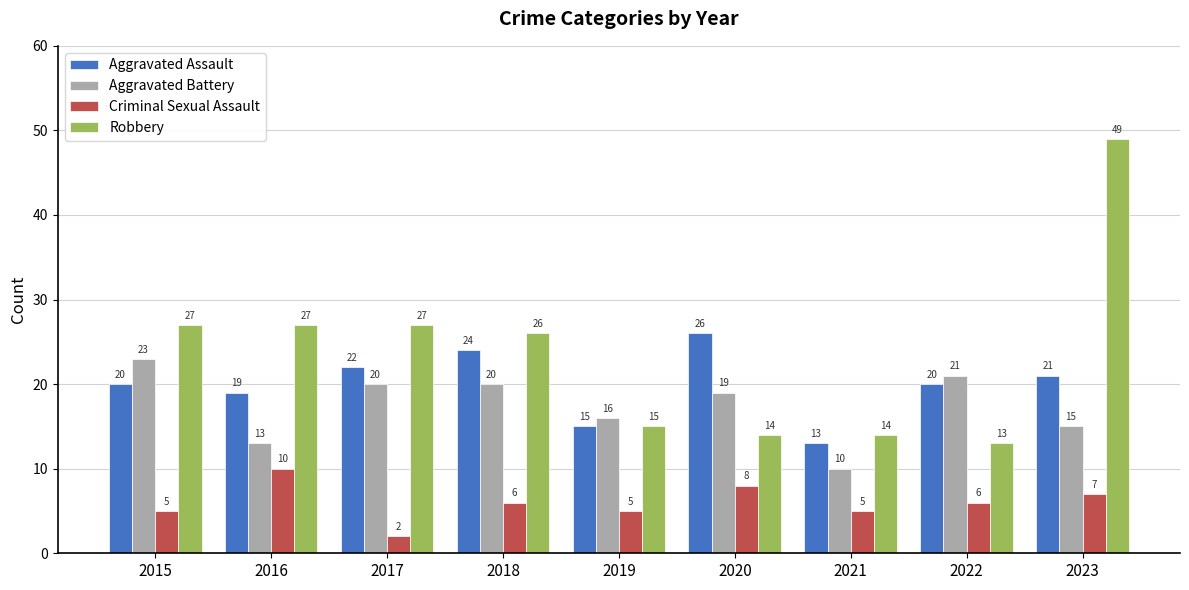

Which series changed the most between 2015 and 2022?

Robbery